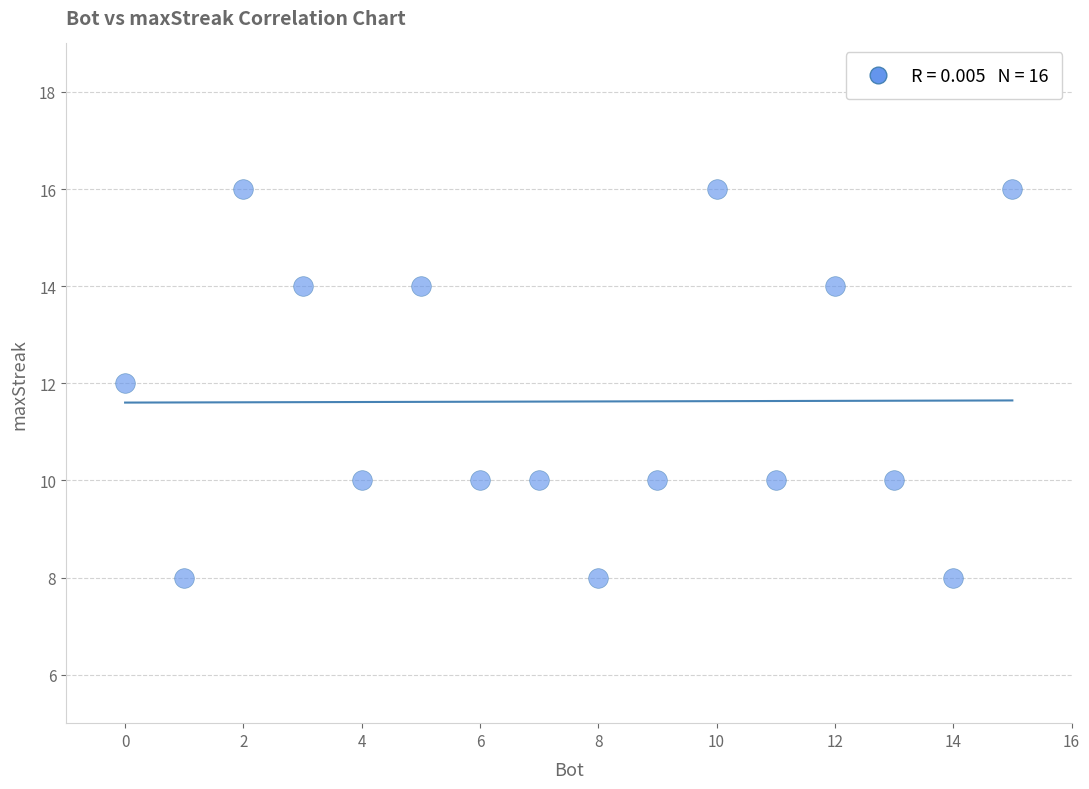

What is the range of Y values (max minus min)?

8